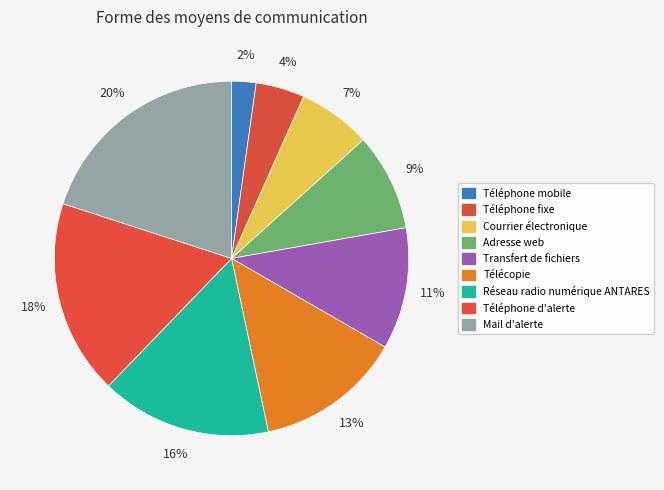

To the nearest percent, what is the average slice percentage?

11%